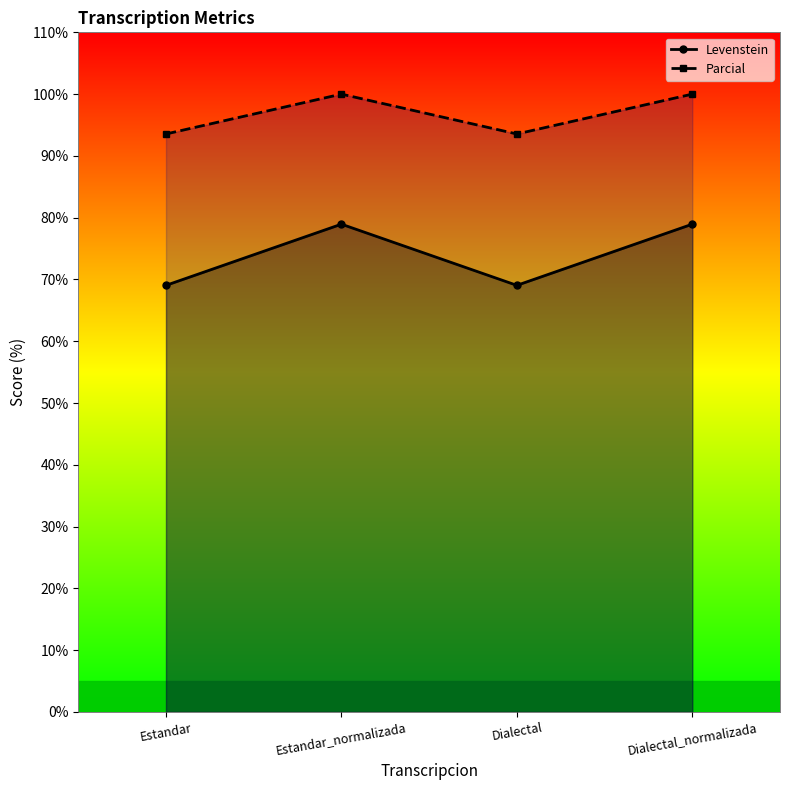

Where is Parcial nearest to the value 96?

Estandar